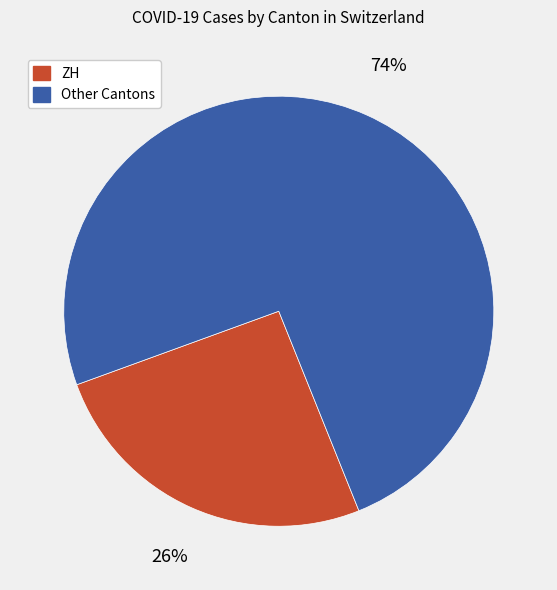

Is there a majority slice in this chart?

Yes